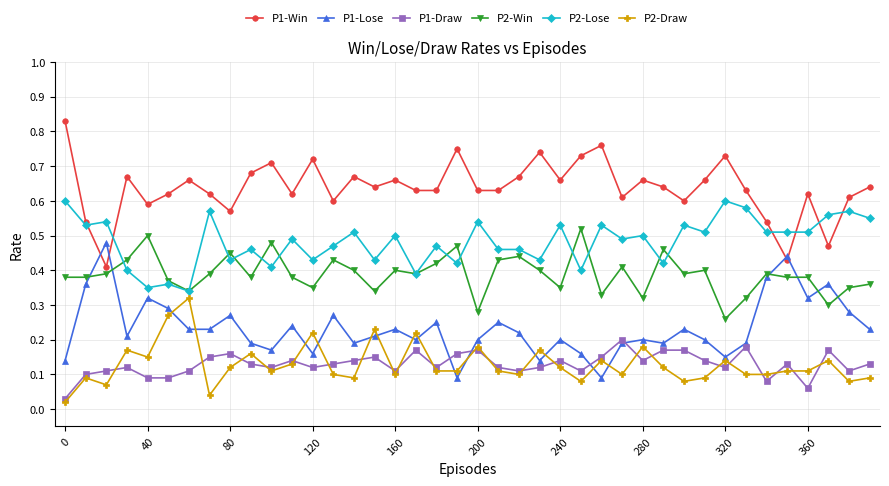

At how many categories does at least one series exceed 0?

40